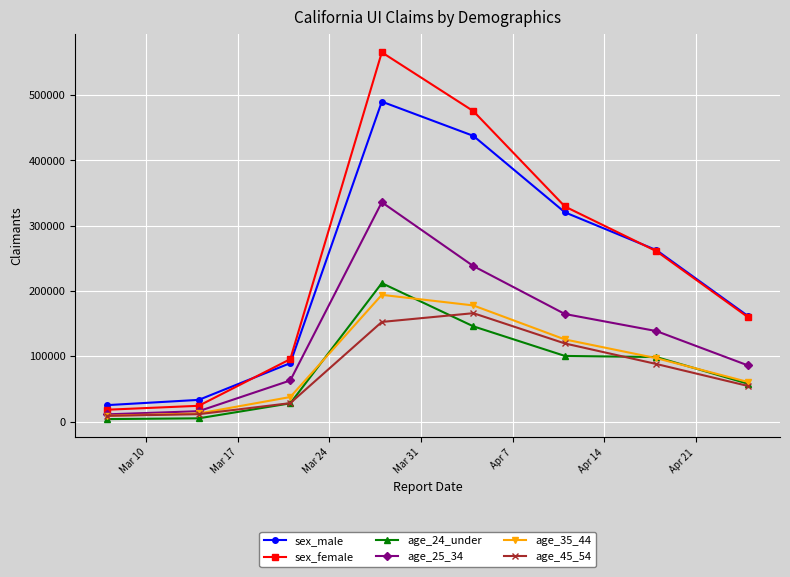

True or false: age_25_34 has more than 2 points higher than both neighbors.

False